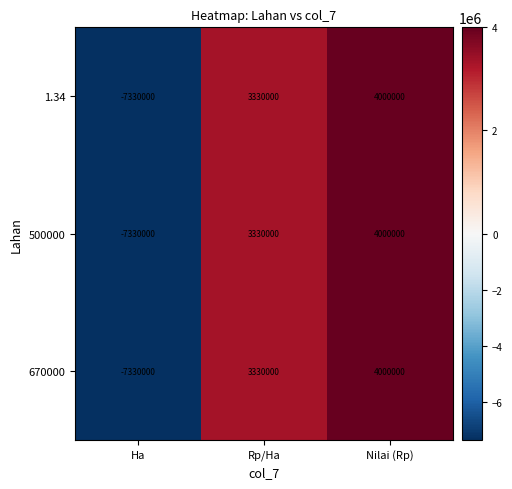

Reading left to right, transcribe all the data shown in this chart.

1.34: Ha=-7330000	Rp/Ha=3330000	Nilai (Rp)=4000000
500000: Ha=-7330000	Rp/Ha=3330000	Nilai (Rp)=4000000
670000: Ha=-7330000	Rp/Ha=3330000	Nilai (Rp)=4000000